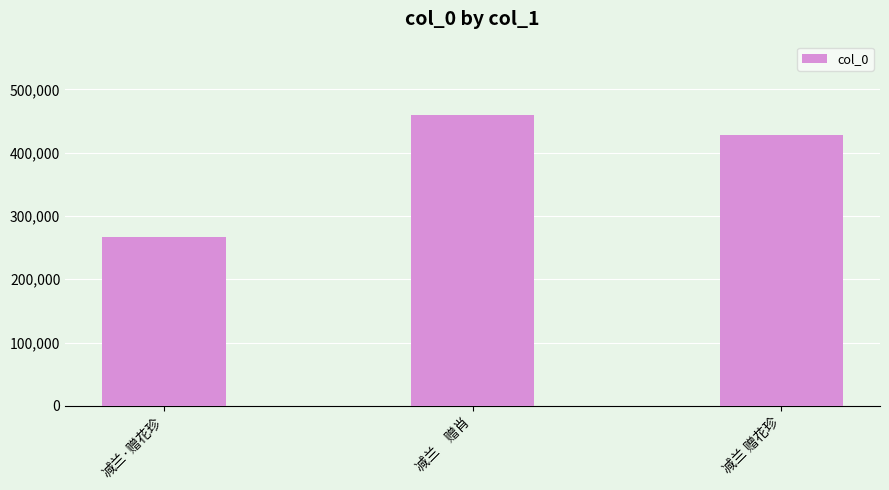

Reading left to right, extract all data points from this chart.

减兰·赠花珍=267060	减兰　赠肖=460228	减兰 赠花珍=427336